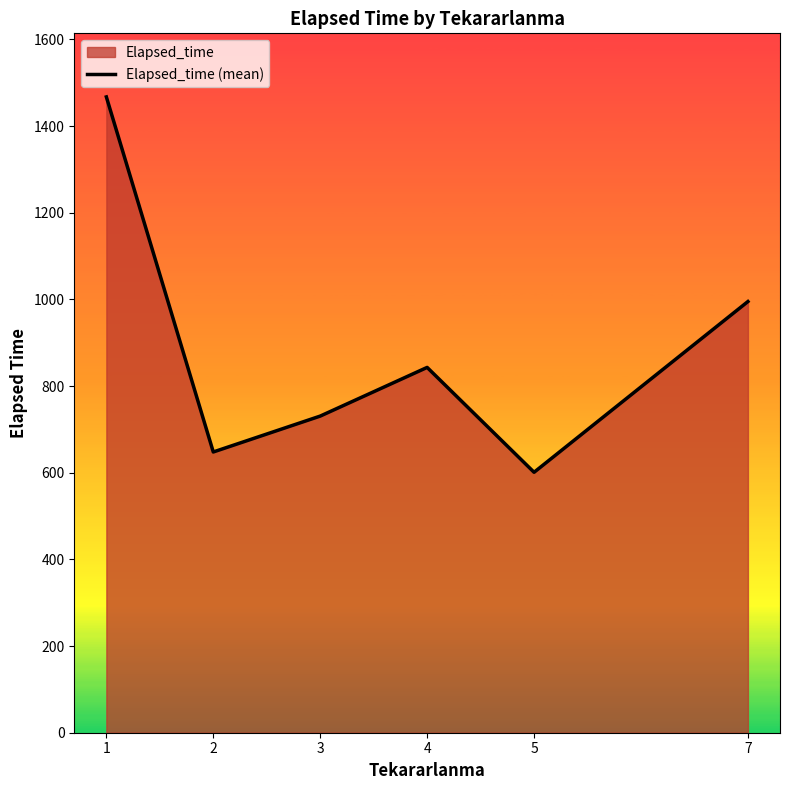

What is the difference between the values at 5 and 1?

866.2